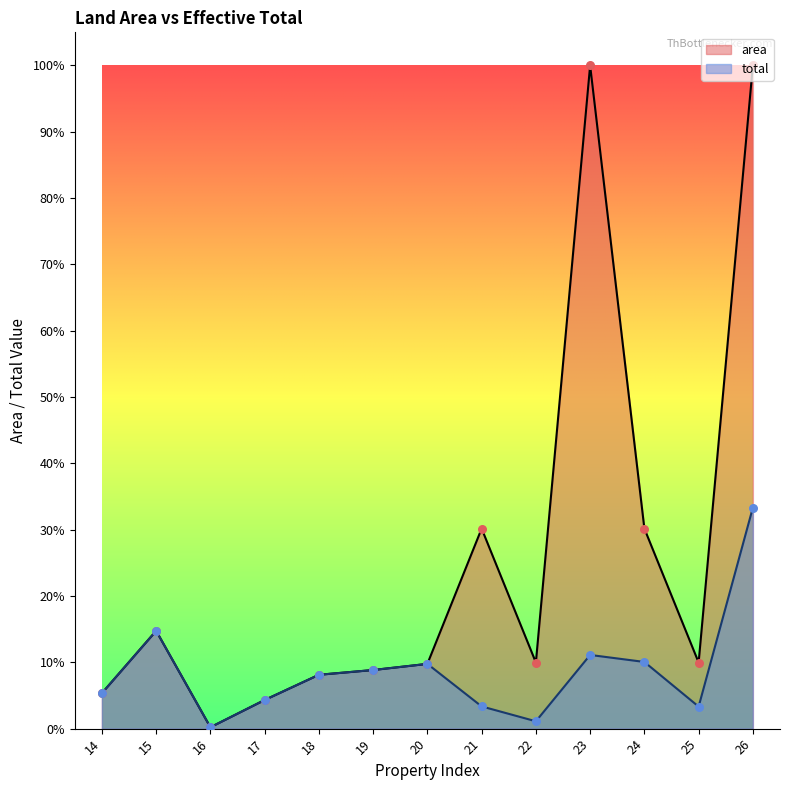

What are all the series names shown in the legend?

area, total